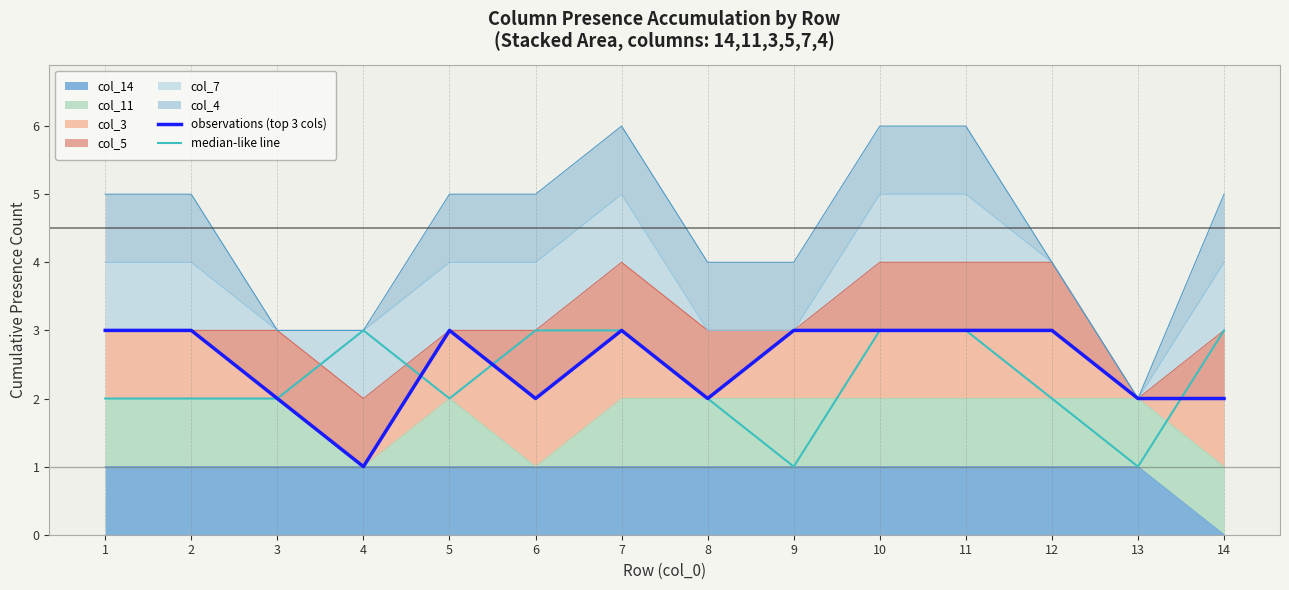

How many interior local peaks does the observations (top 3 cols) series have?

2